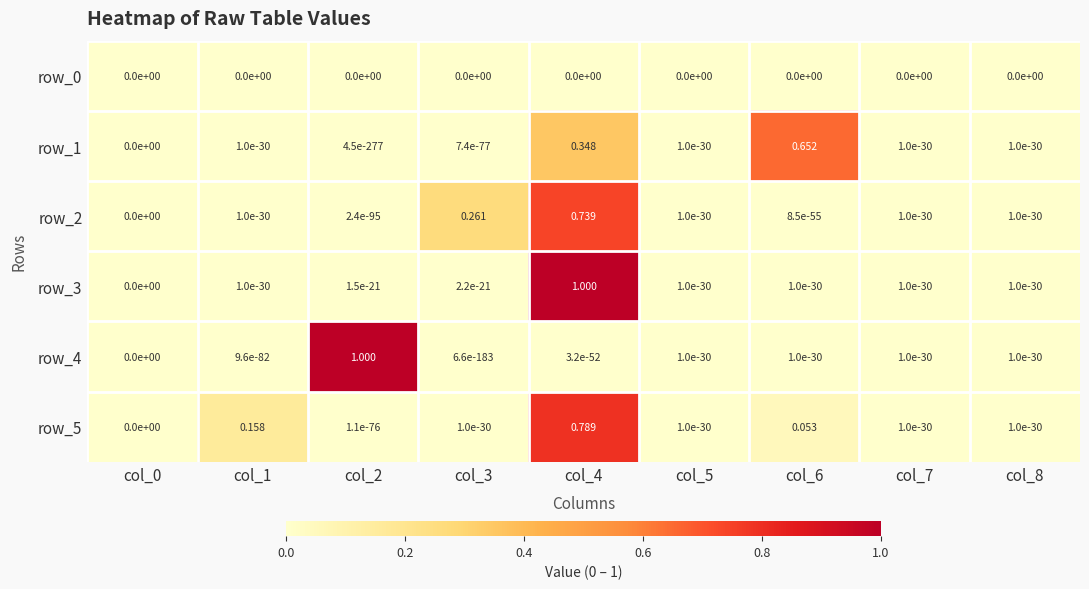

Rank the series at col_6 from lowest to highest value.

row_0, row_2, row_3, row_4, row_5, row_1